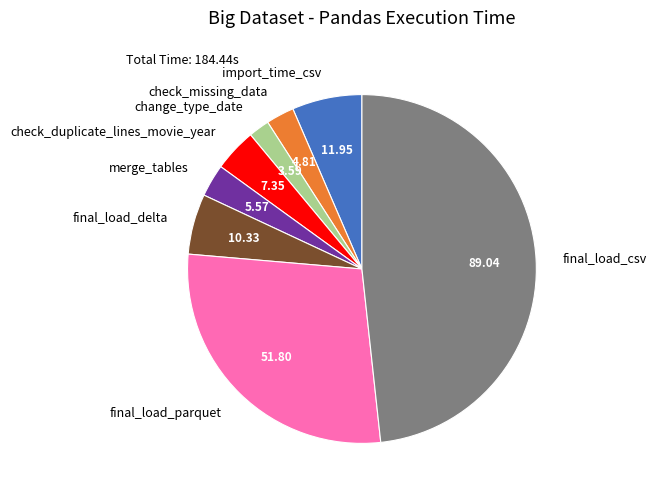

Which has a higher value, merge_tables or change_type_date?

merge_tables